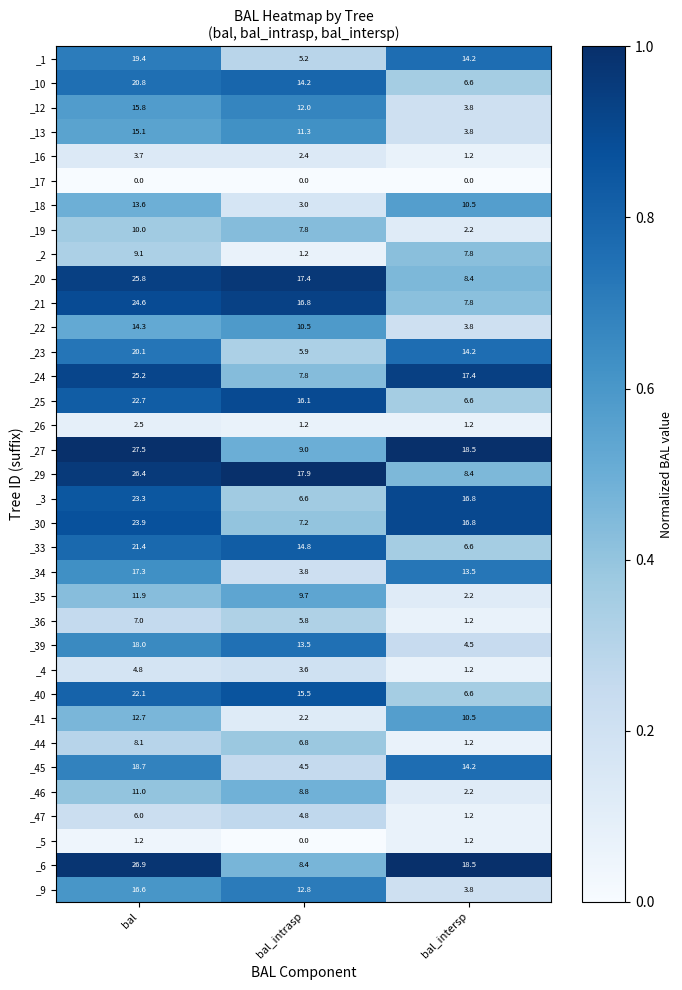

Which series has the largest total across all categories?

_27